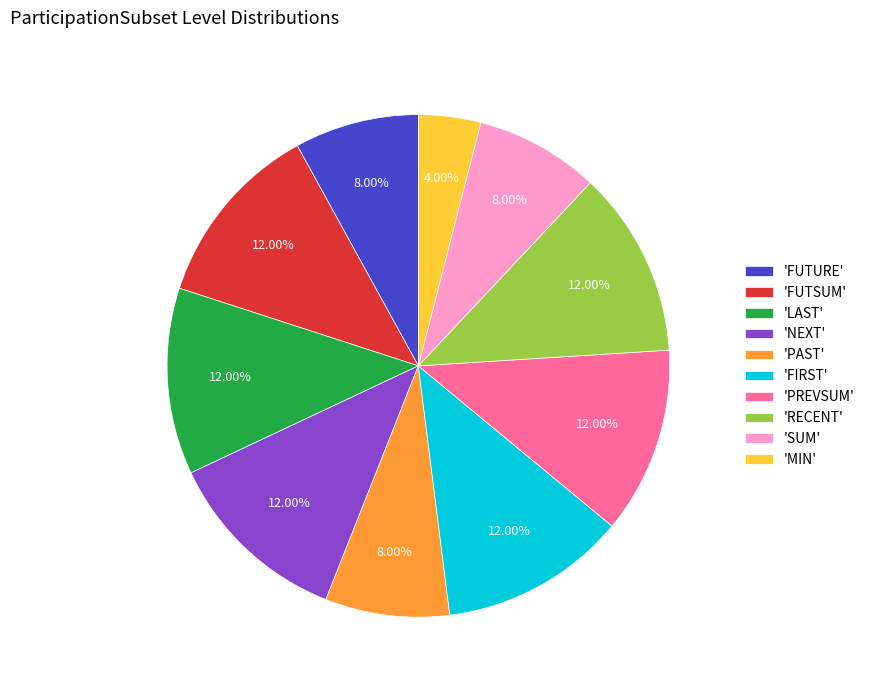

What is the smallest slice in the pie chart?

'MIN'